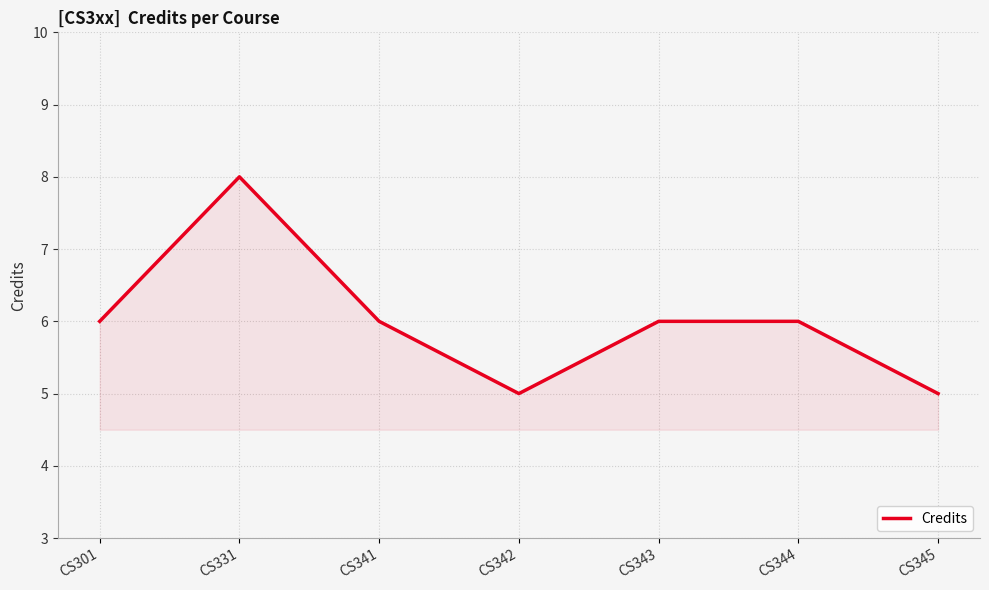

Does the chart display data point markers on the line(s)?

No